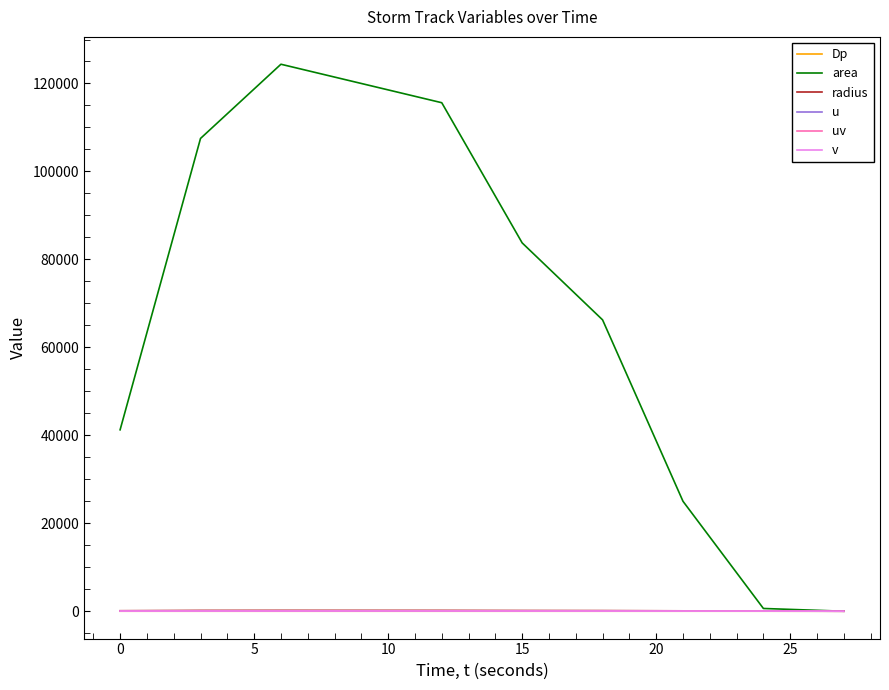

Which series has the largest range (max minus min)?

area